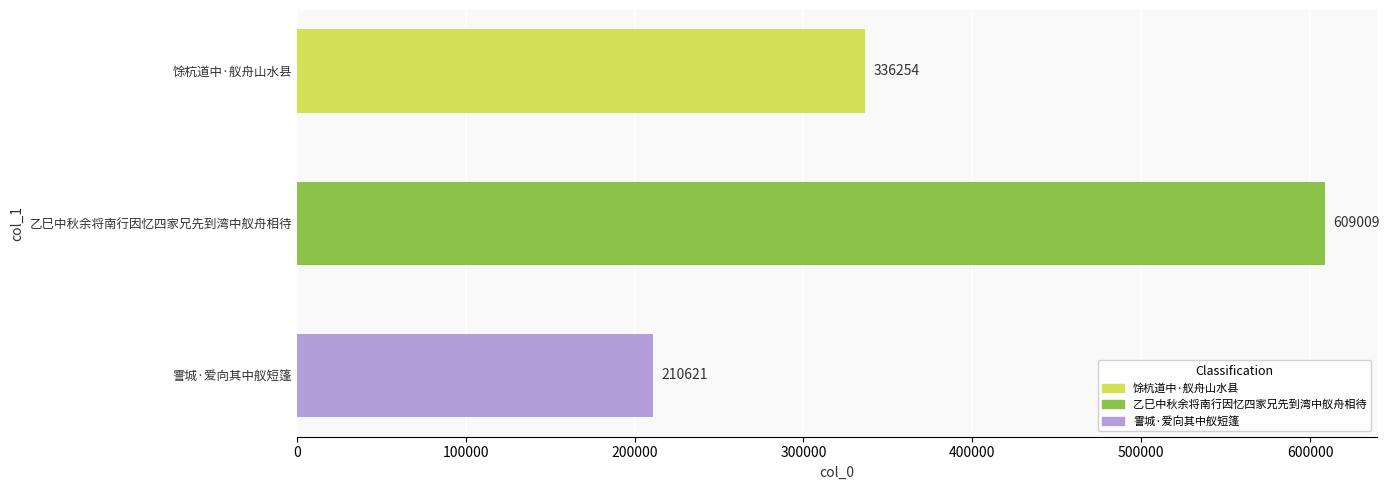

Reading top to bottom, what are all the values shown in this chart?

336254	609009	210621